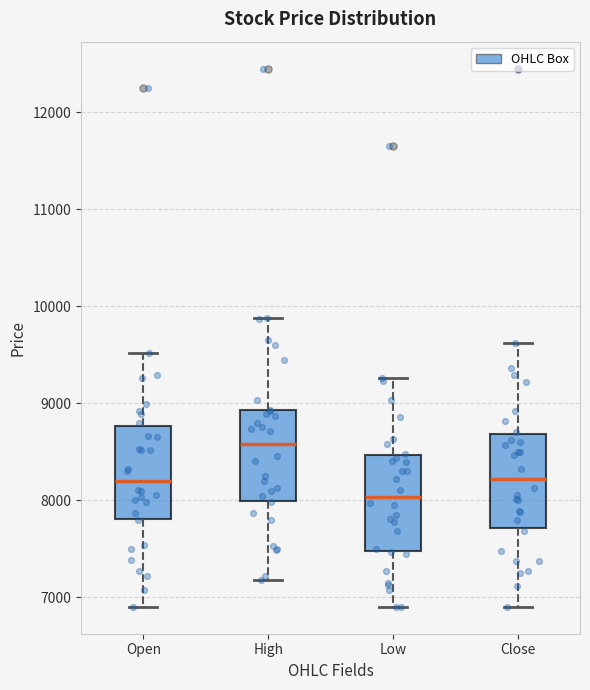

Which box's median line is the lowest?

Low